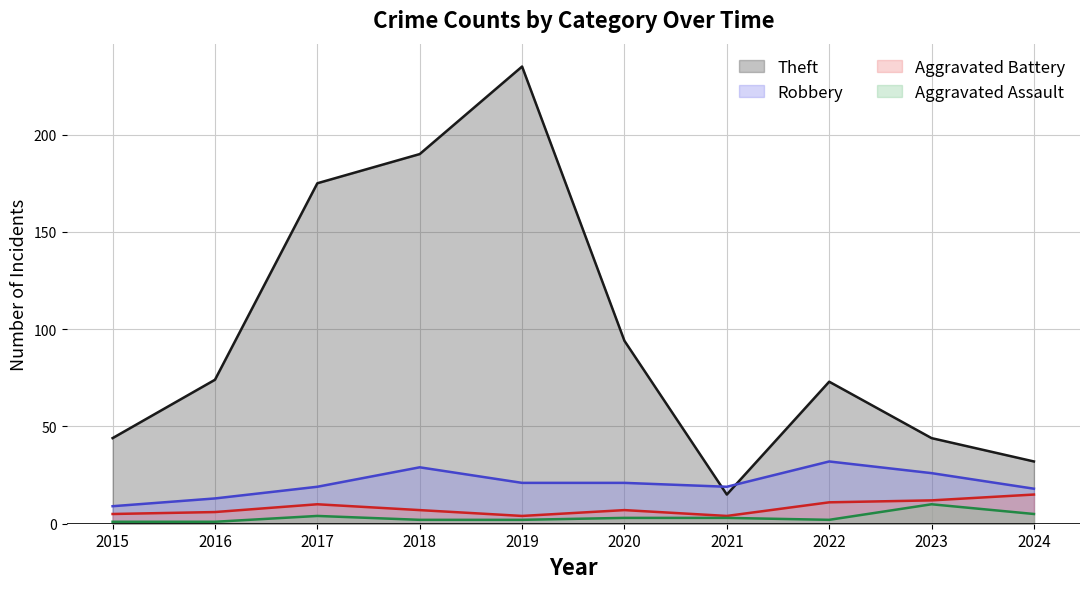

Does the chart have visible grid lines?

Yes